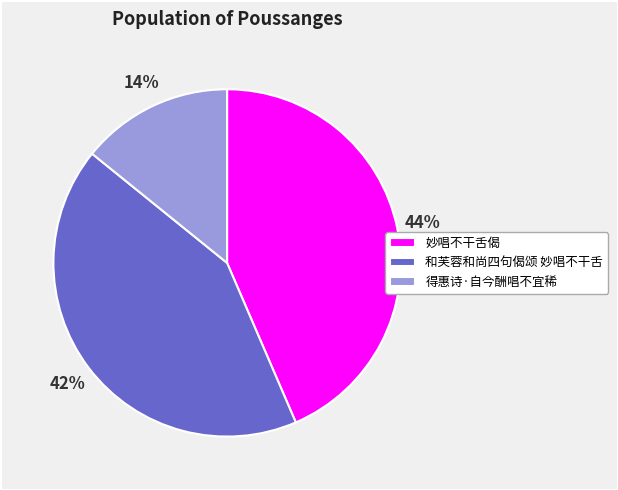

Is 妙唱不干舌偈 the majority of the pie?

No